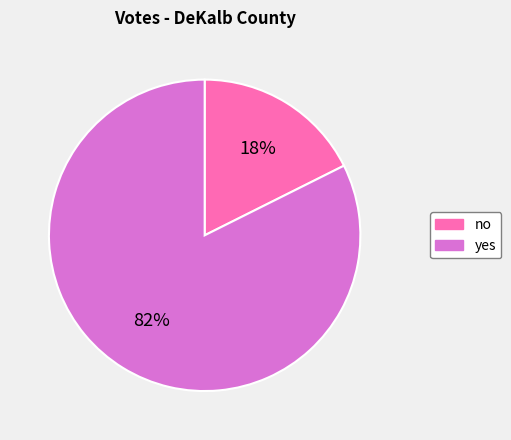

The yes slice represents 96% of the pie. True or false?

False